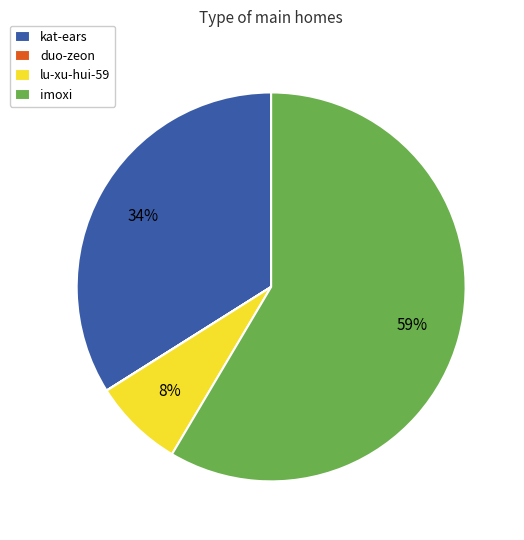

What is the ratio of the value at imoxi to the value at kat-ears?

1.7